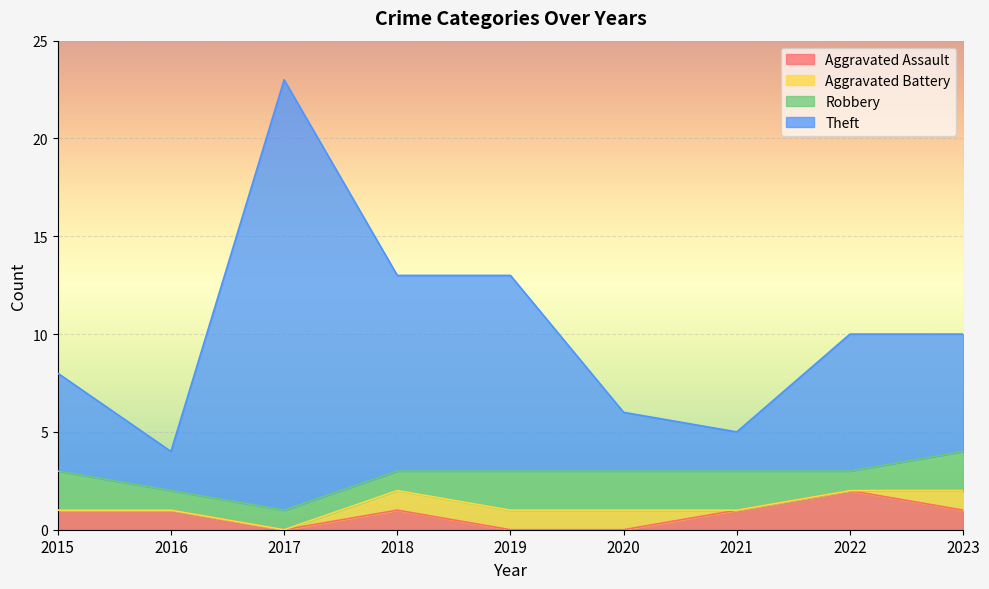

How many interior local valleys does the Aggravated Assault series have?

1